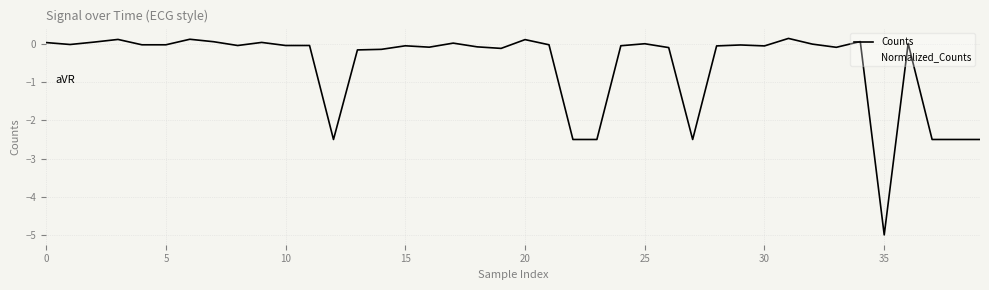

Is this an area chart (filled region under the line)?

No